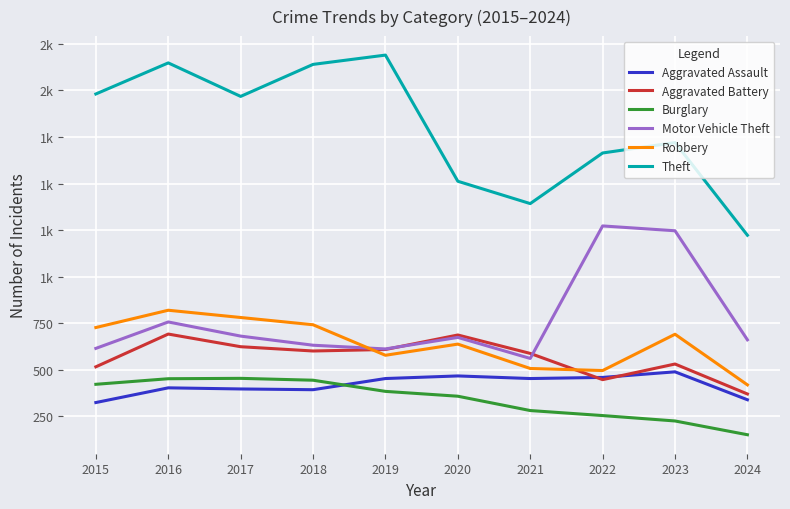

In Aggravated Battery, how many points are higher than both neighbors (excluding endpoints)?

3